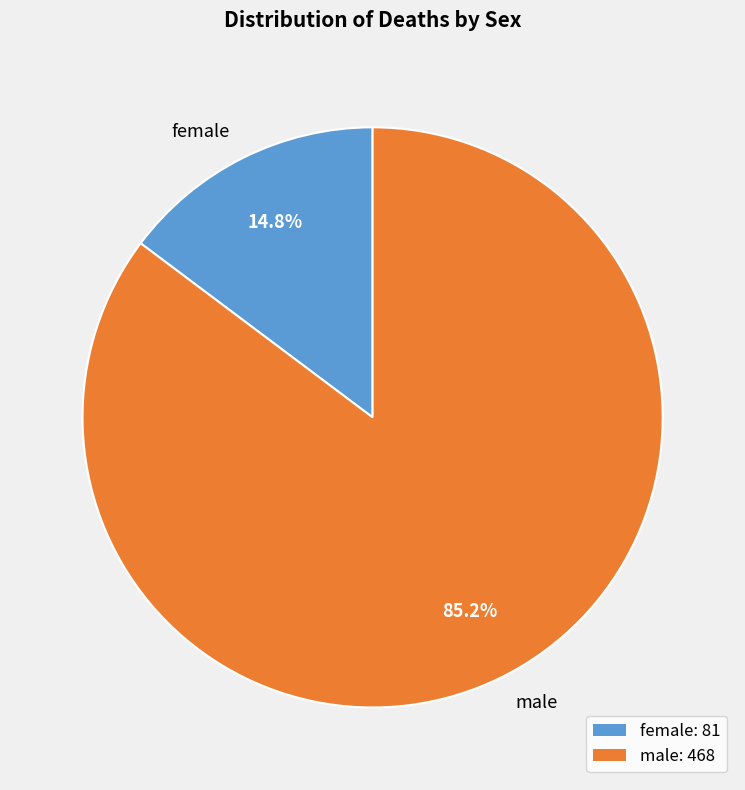

To the nearest percent, what portion does female represent?

15%